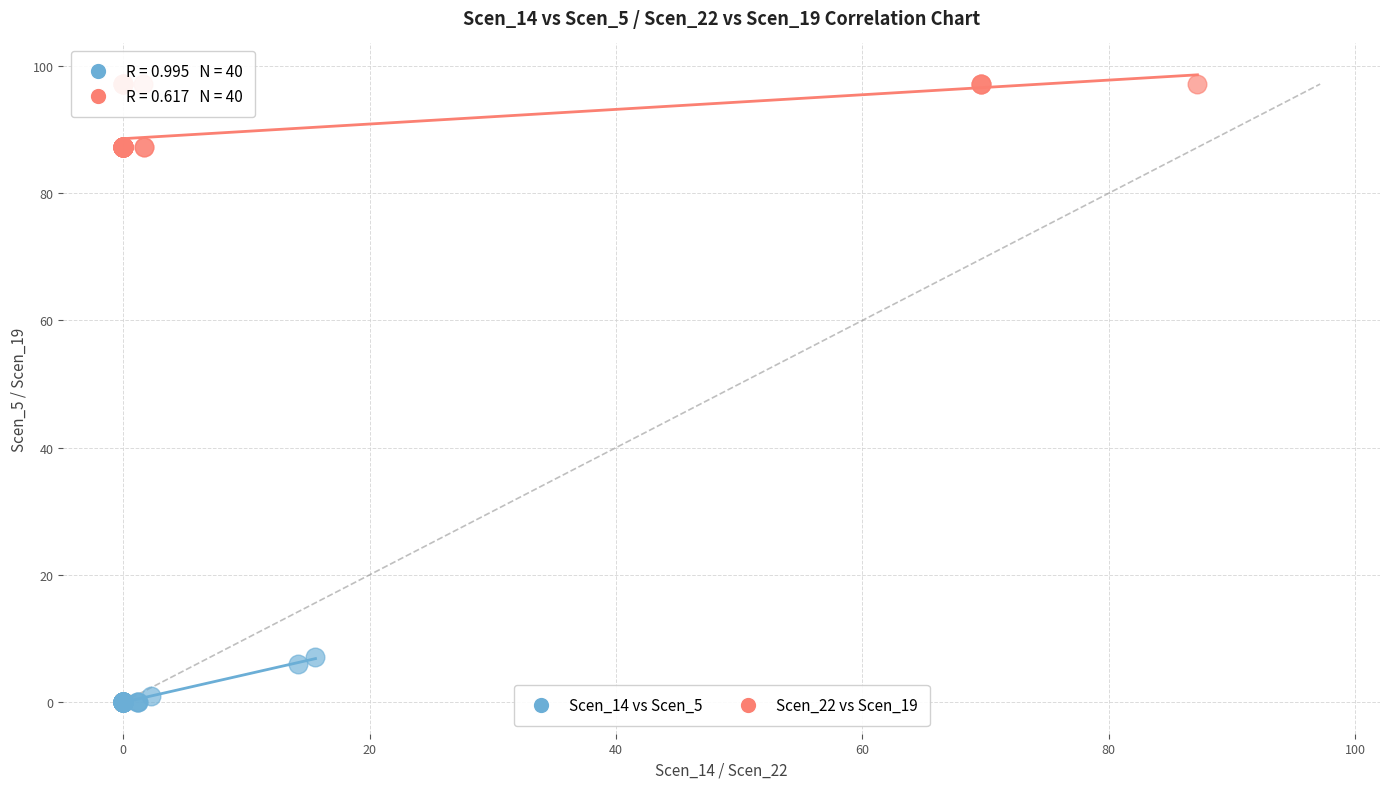

Which series reaches the minimum Y coordinate?

Scen_14 vs Scen_5